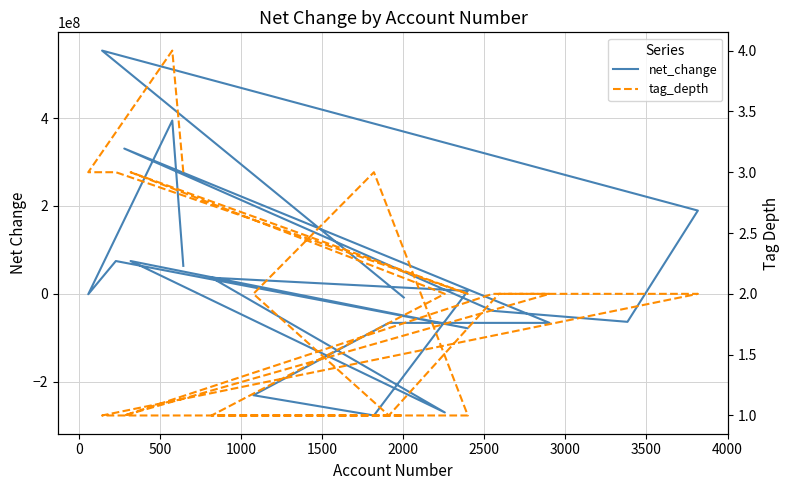

Does the chart display data point markers on the line(s)?

No